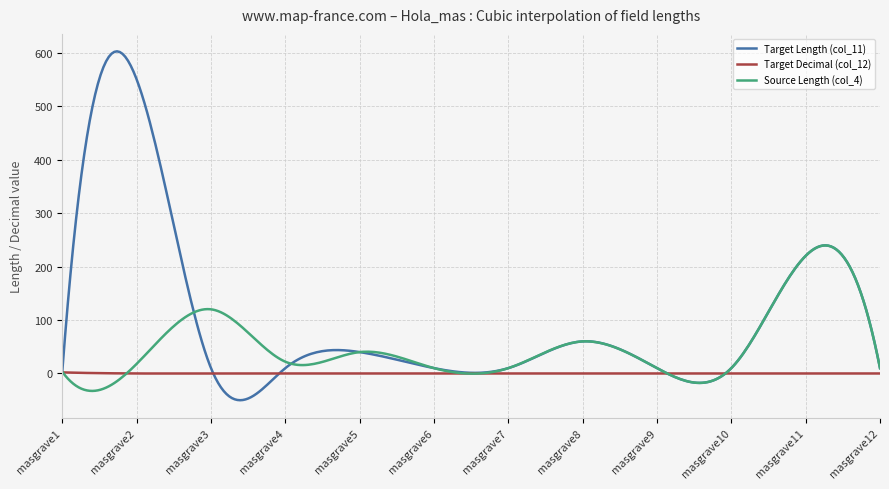

How many lines are shown in the chart?

3